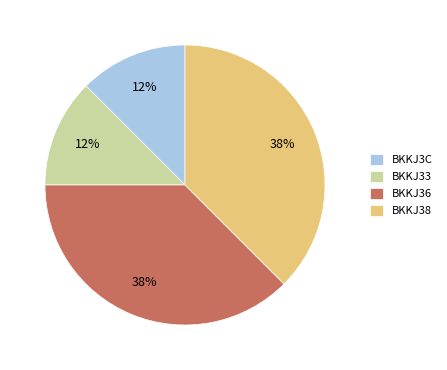

The BKKJ38 slice represents 38% of the pie. True or false?

True